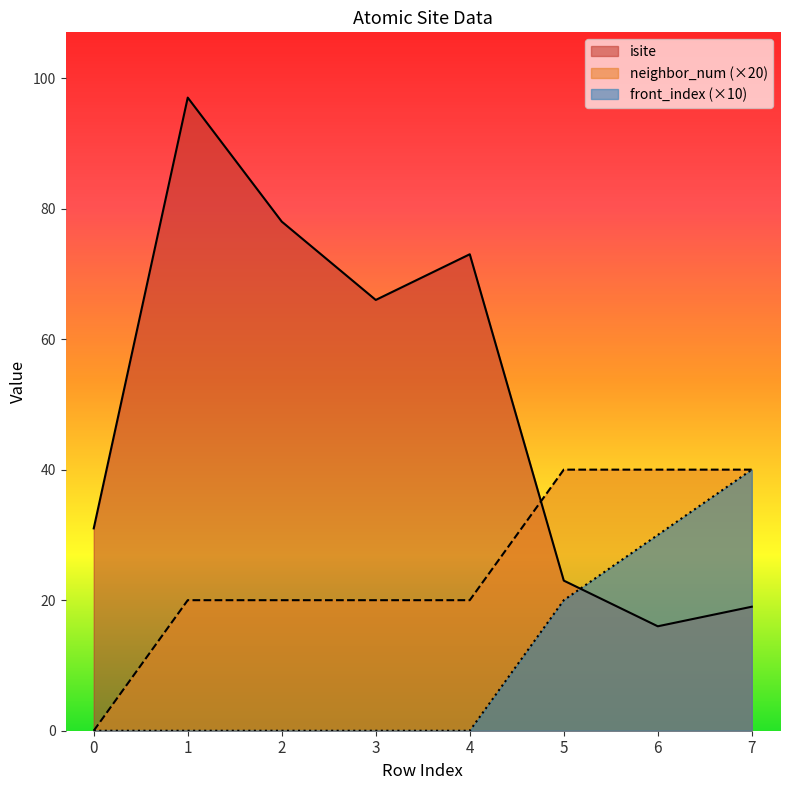

What is the average value of the front_index series?

11